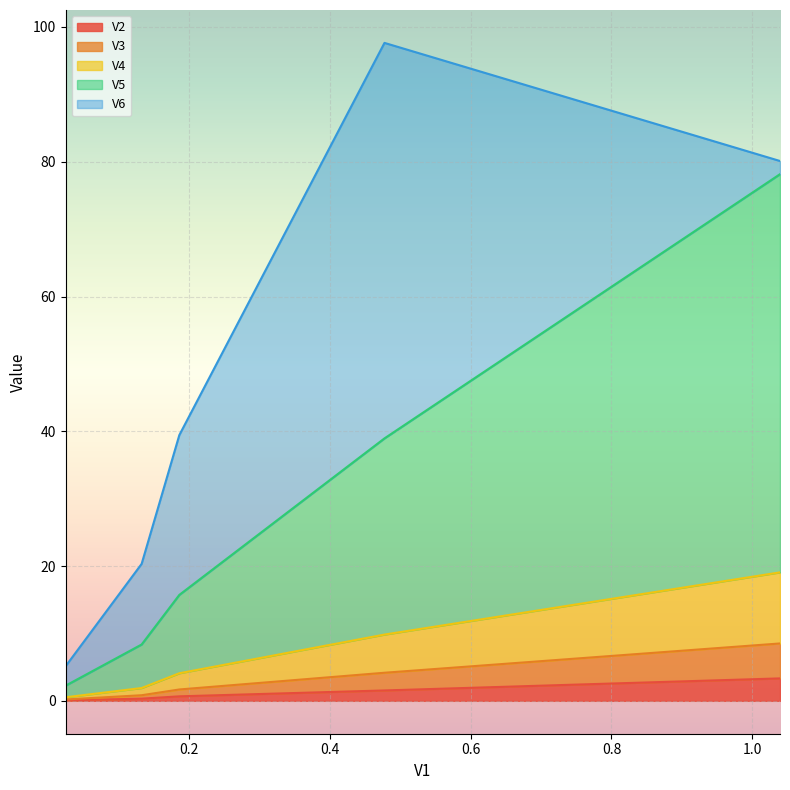

What are all the series names shown in the legend?

V2, V3, V4, V5, V6